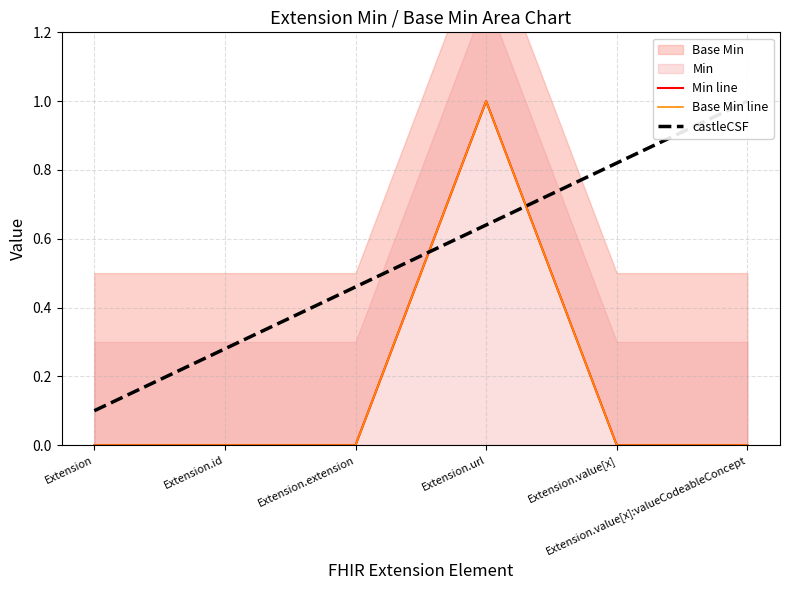

The Min line series shows 1.0 at Extension.url. True or false?

True